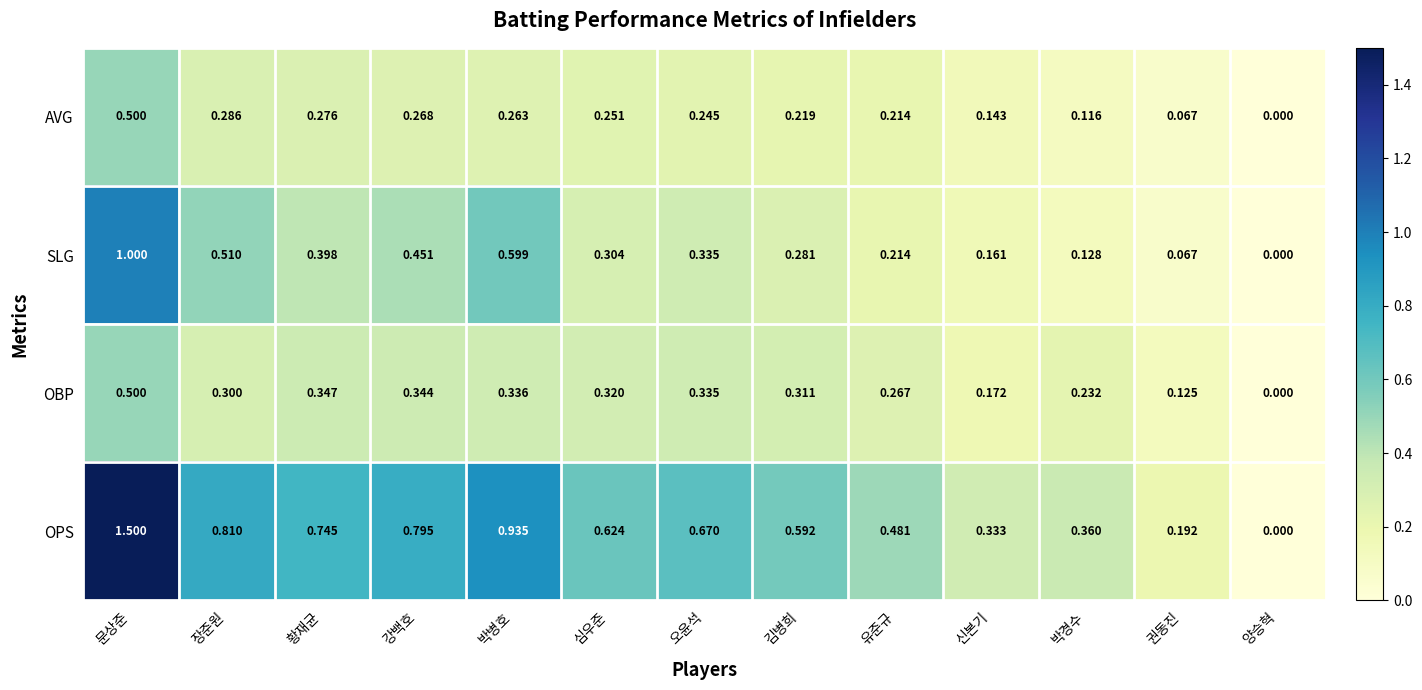

How many series are shown in this chart?

4